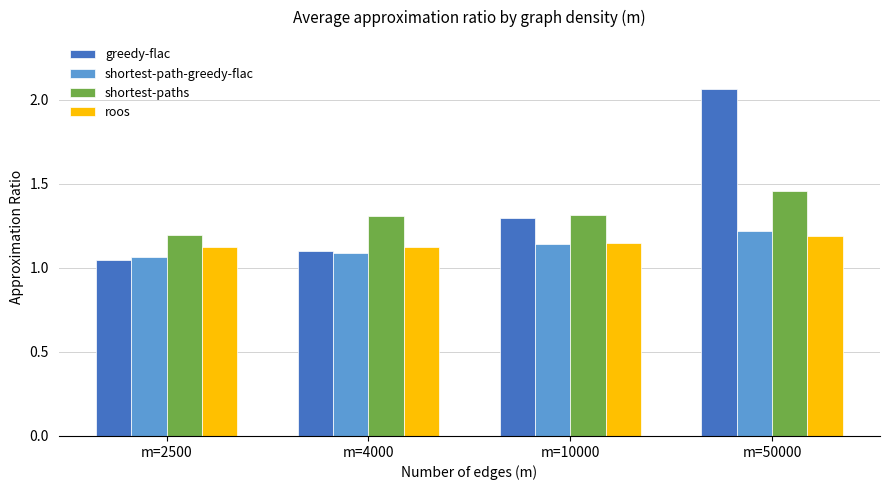

At how many categories does at least one series exceed 1?

4